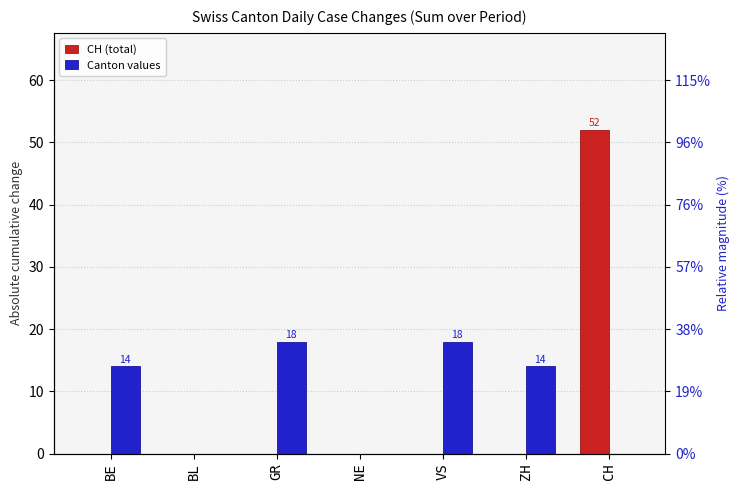

Read the Canton values value at GR.

18